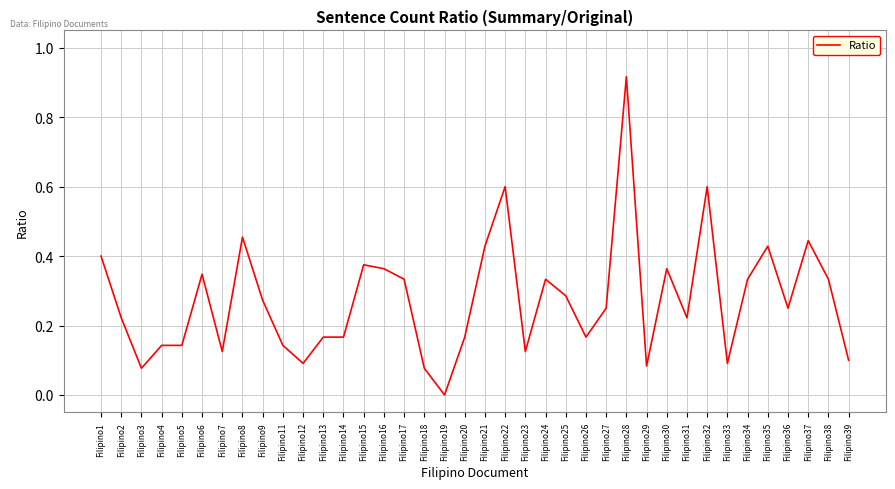

What is the change in value from Filipino19 to Filipino38?

+0.3